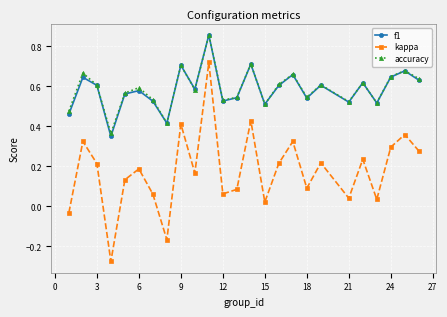

Which series has the widest spread of values?

kappa